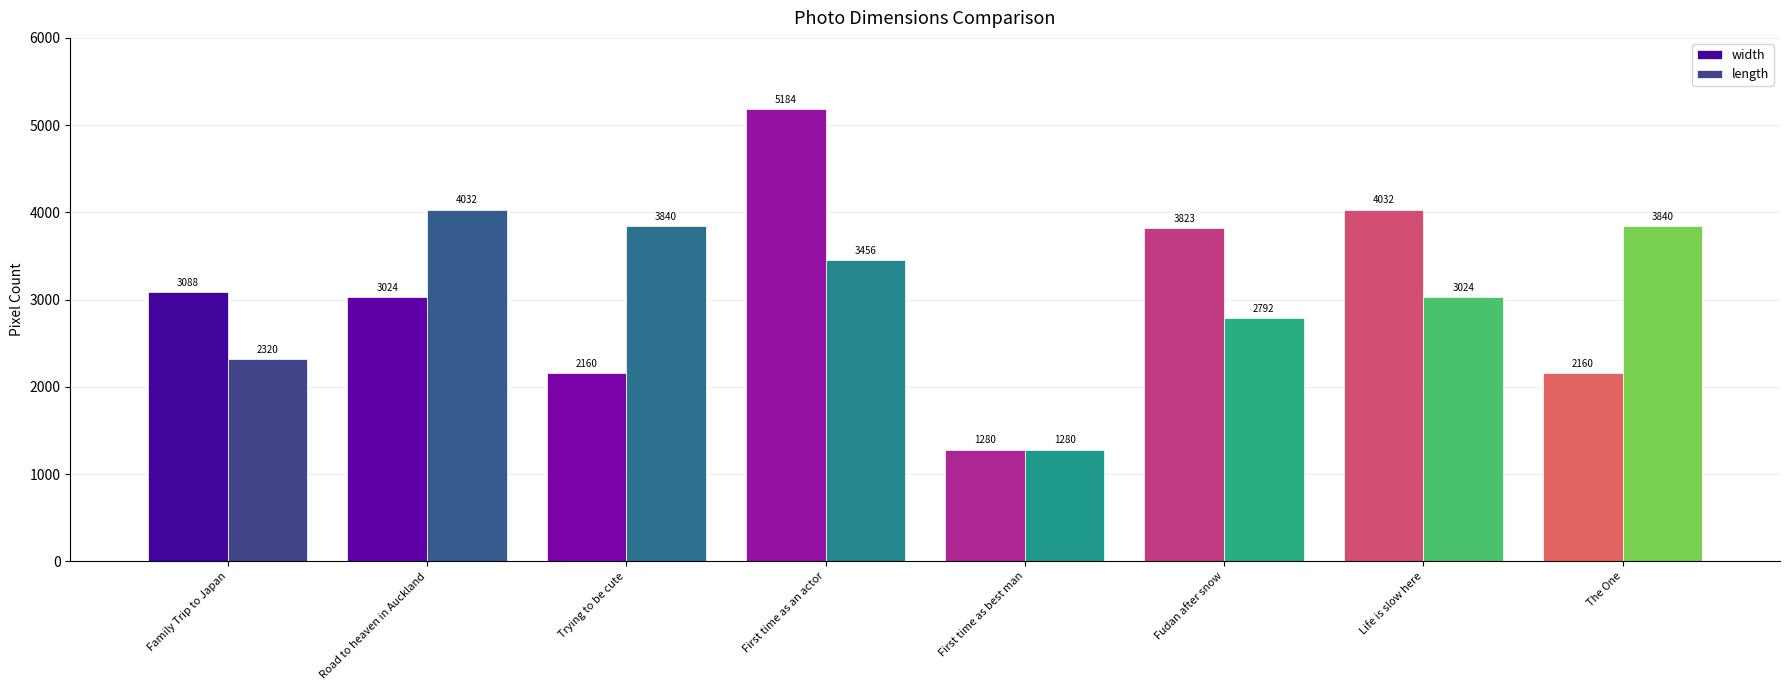

How many bars are there in each group?

2